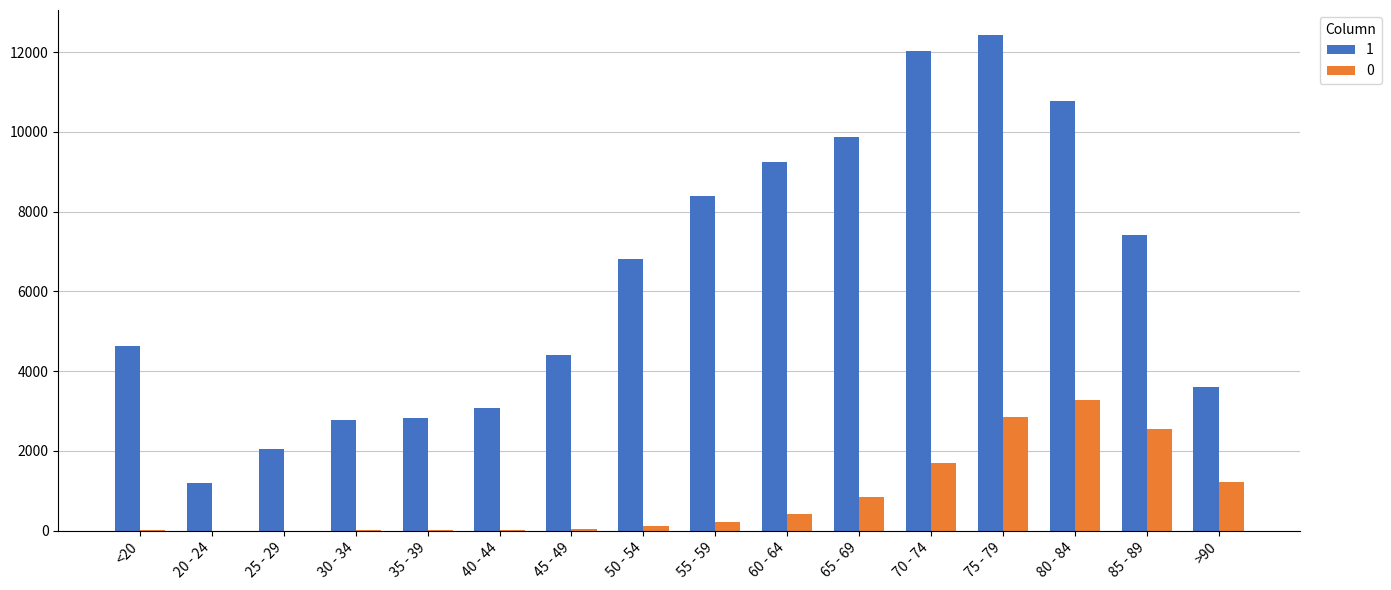

Which label corresponds to the largest value in the chart?

75 - 79